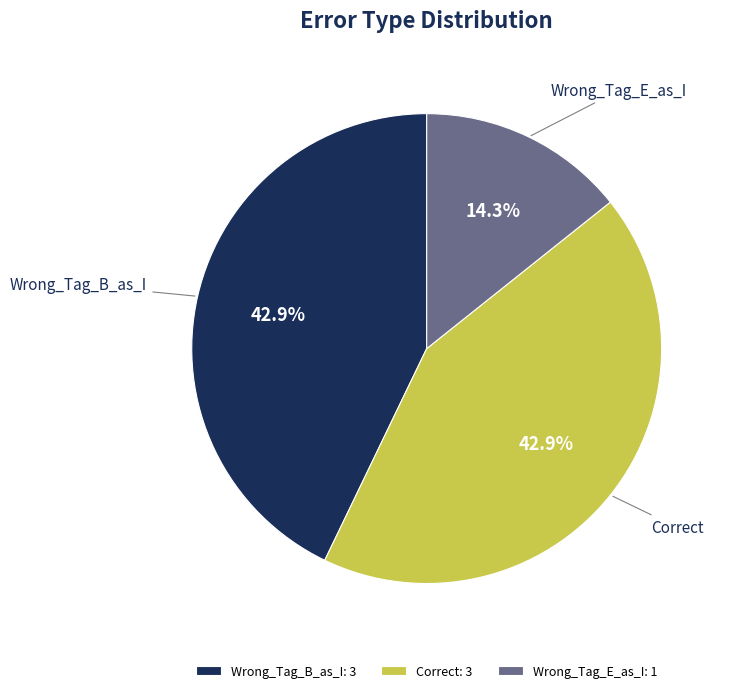

To the nearest percent, what is the combined percentage of Correct and Wrong_Tag_E_as_I?

57%